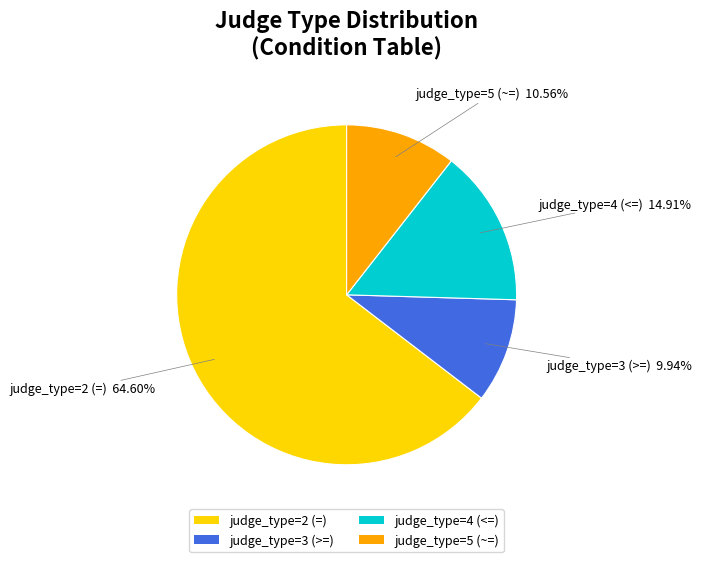

Rank the categories by value from lowest to highest.

judge_type=3 (>=), judge_type=5 (~=), judge_type=4 (<=), judge_type=2 (=)